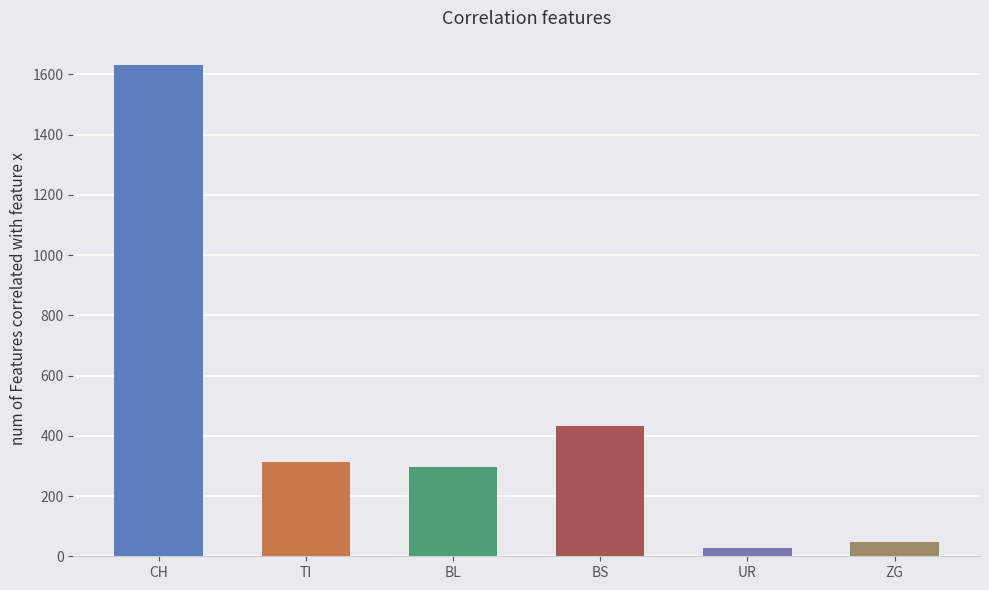

Reading left to right, what are all the values shown in this chart?

1630	314	298	434	26	46